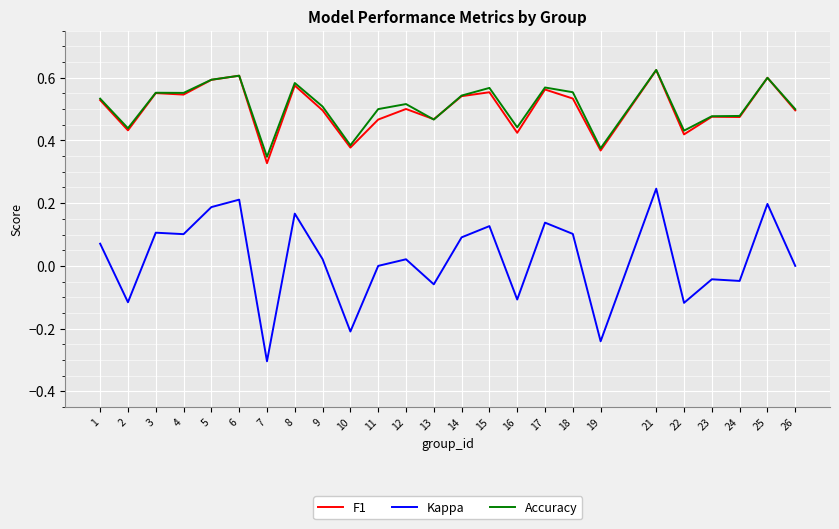

Between 12 and 14, which series saw the biggest shift?

Kappa